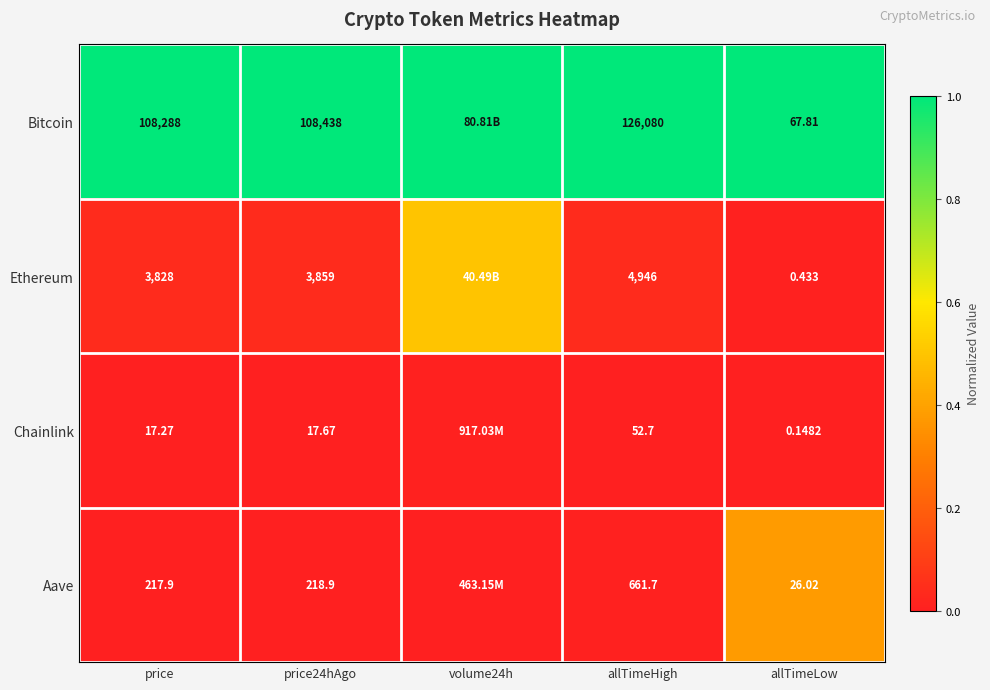

At price, list the series in order from largest to smallest.

Bitcoin, Ethereum, Aave, Chainlink